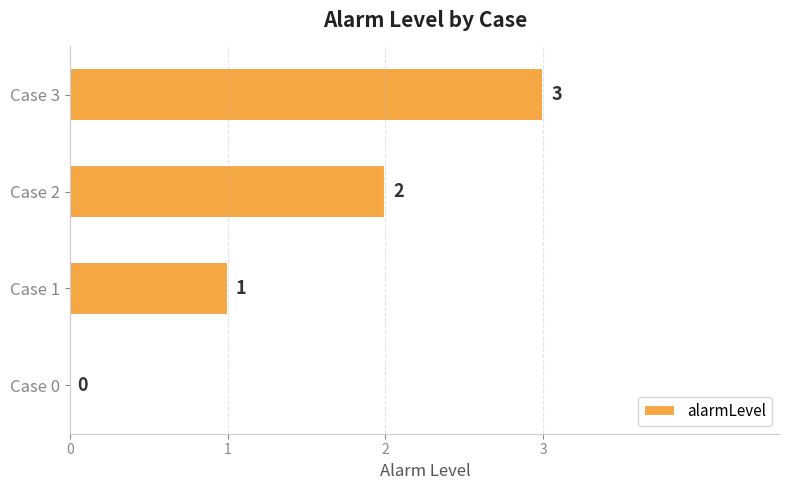

What is the change in value from Case 1 to Case 3?

+2